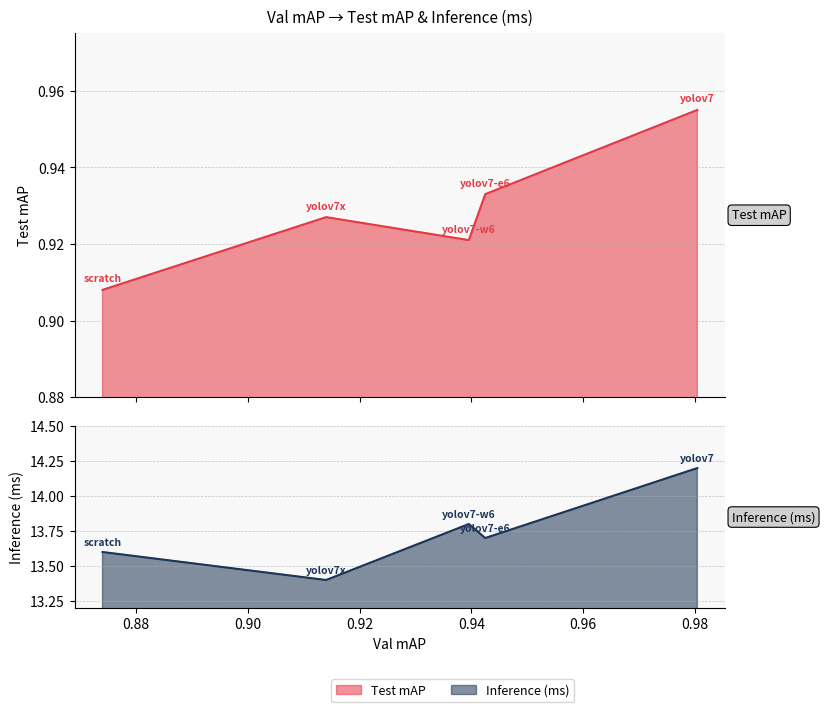

Reading right to left, transcribe all the data shown in this chart.

Test mAP: 1.0	0.9	0.9	0.9	0.9
Inference (ms): 14.2	13.7	13.8	13.4	13.6